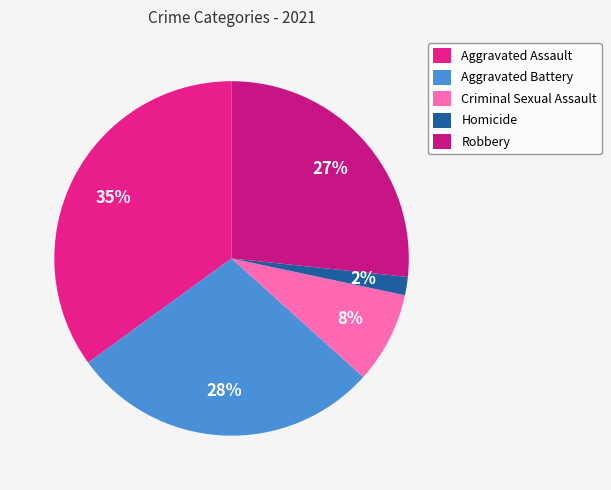

How many slices are in this pie chart?

5